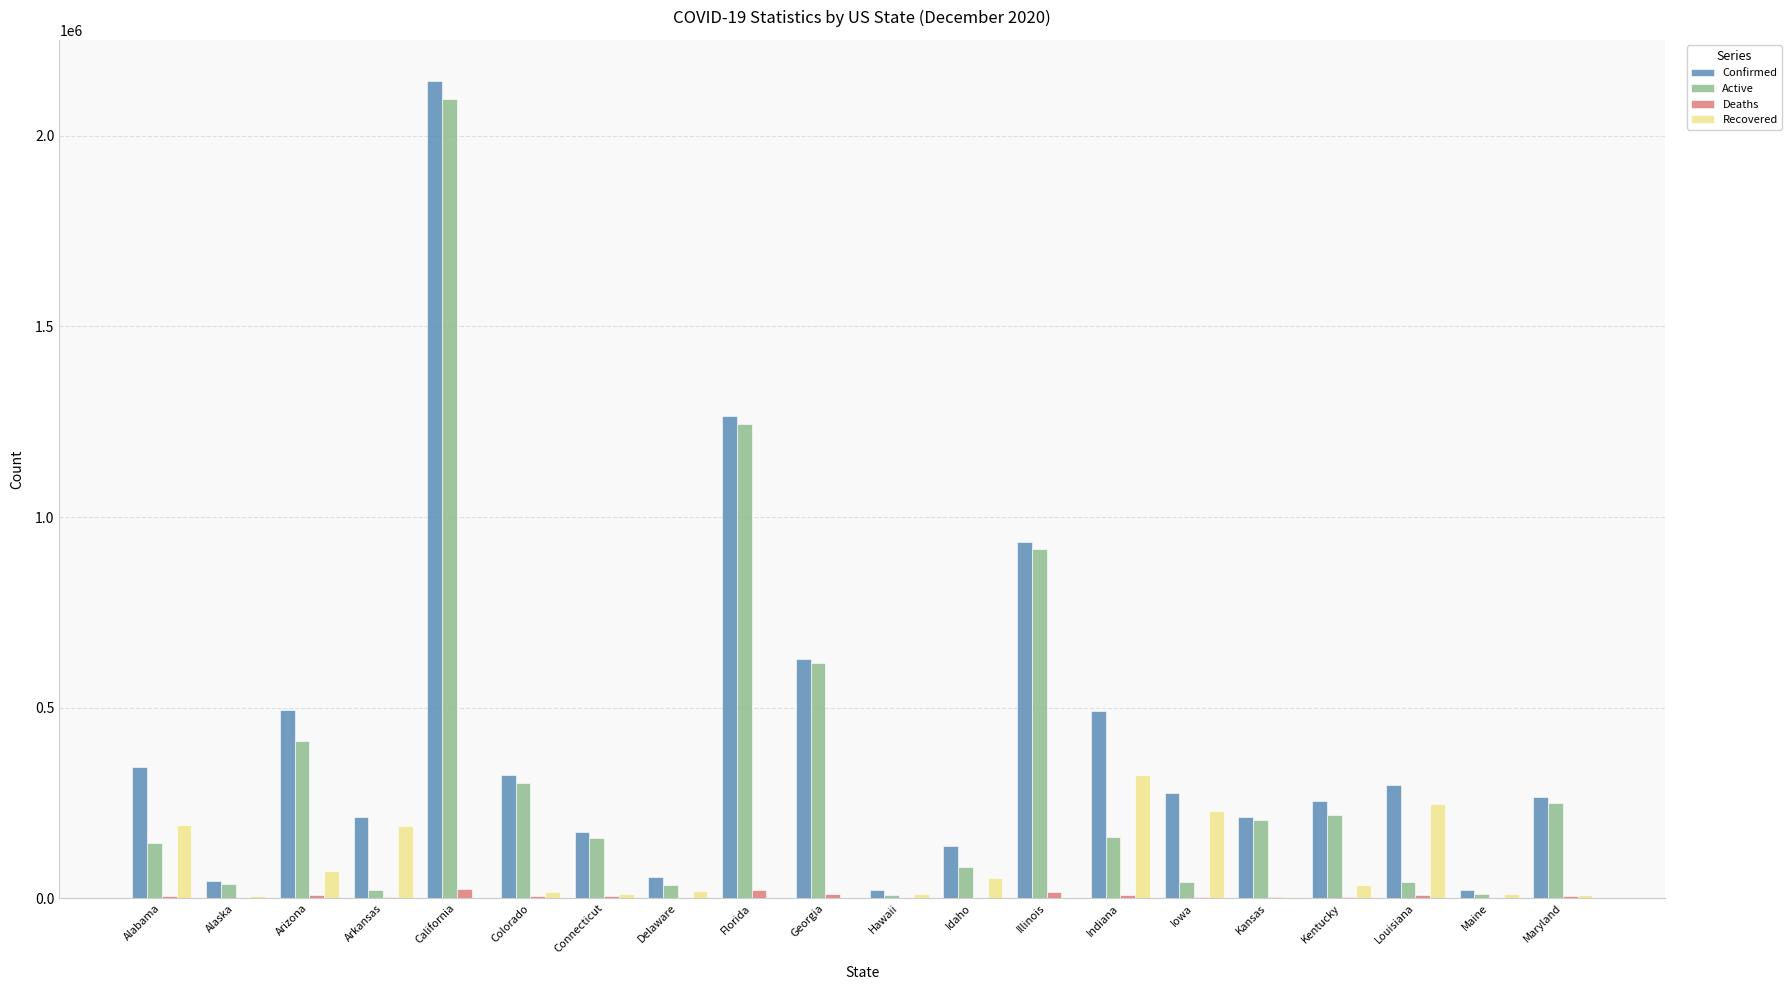

Which series has the largest total across all categories?

Confirmed